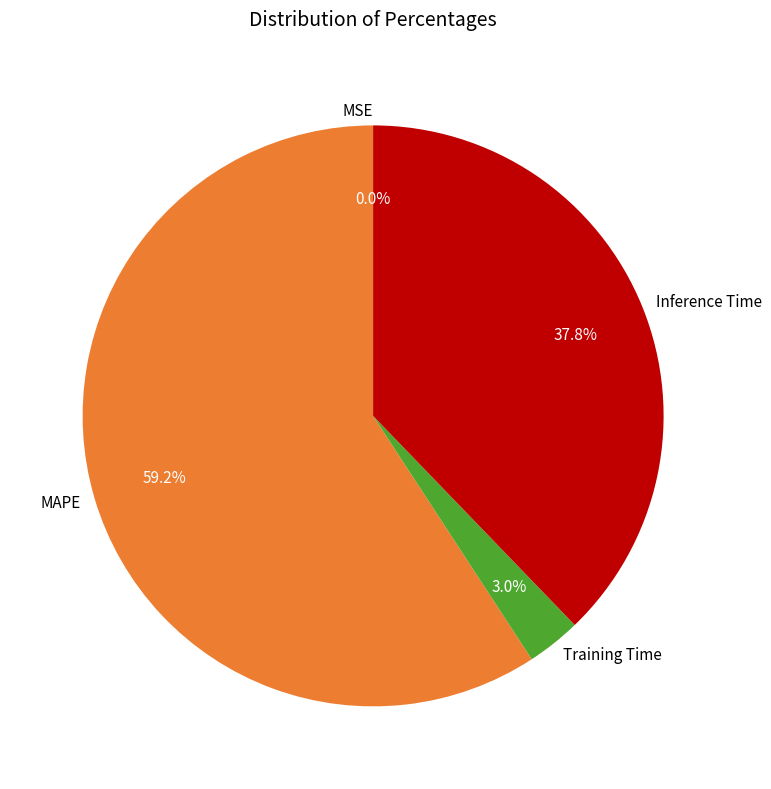

Which category accounts for the majority?

MAPE